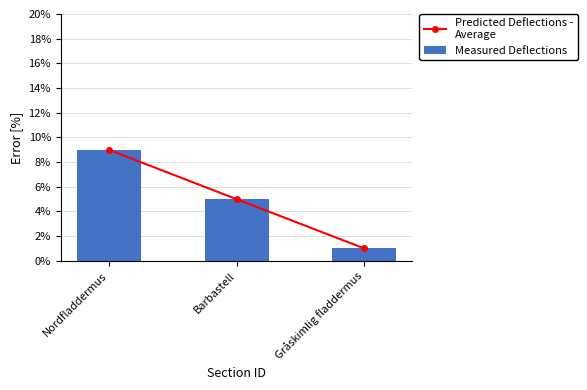

What value does the Predicted Deflections -
Average series have at Barbastell?

5